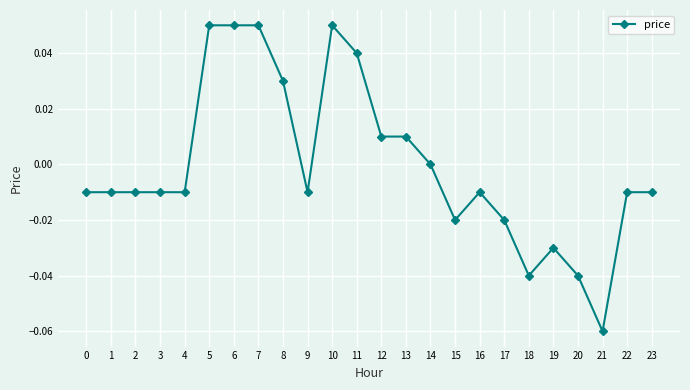

Between 3 and 11, which is larger?

11